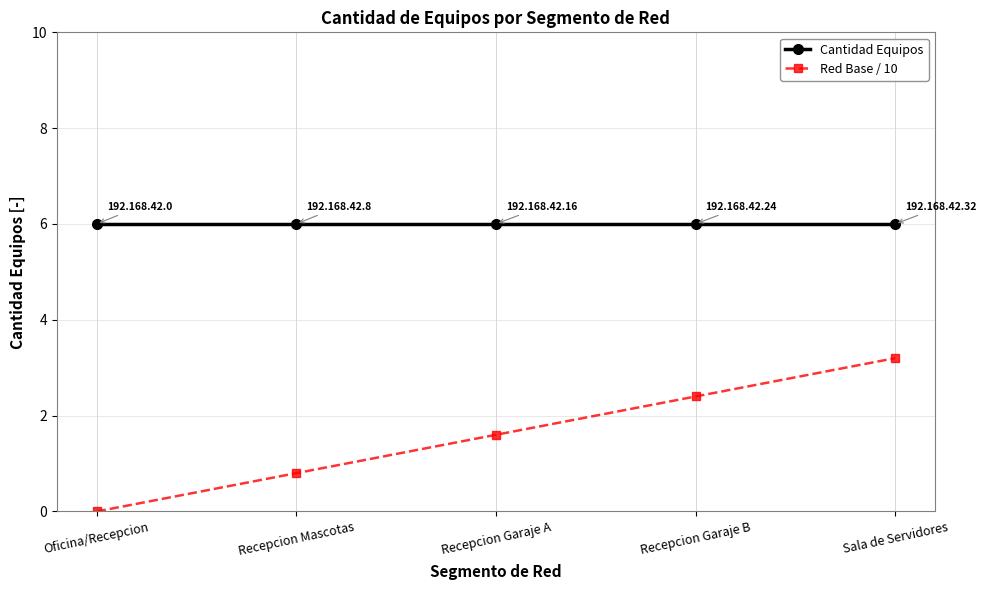

What is the maximum value for Red Base / 10?

3.2